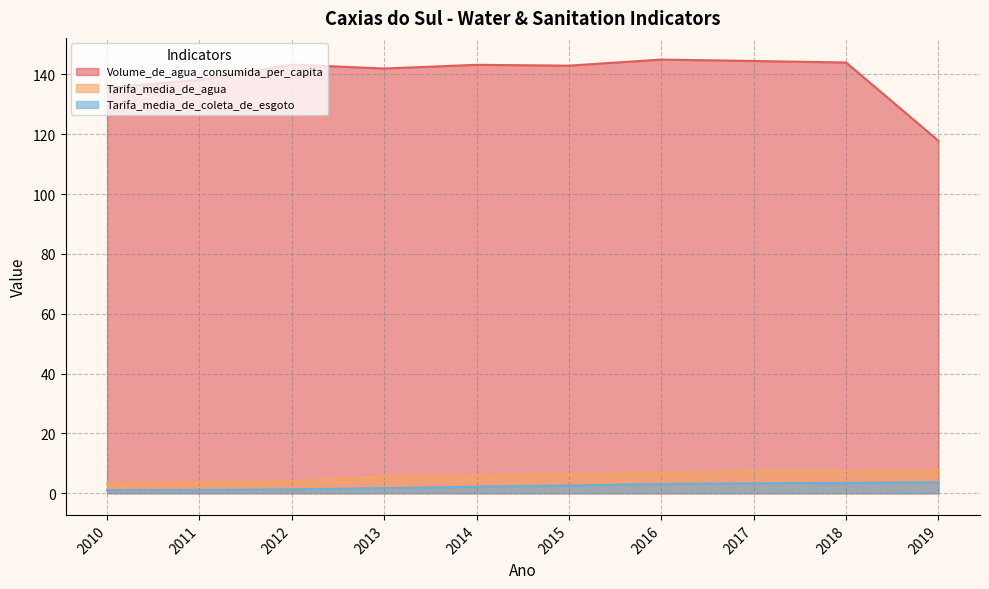

What is the total value across all series at 2015?

151.8